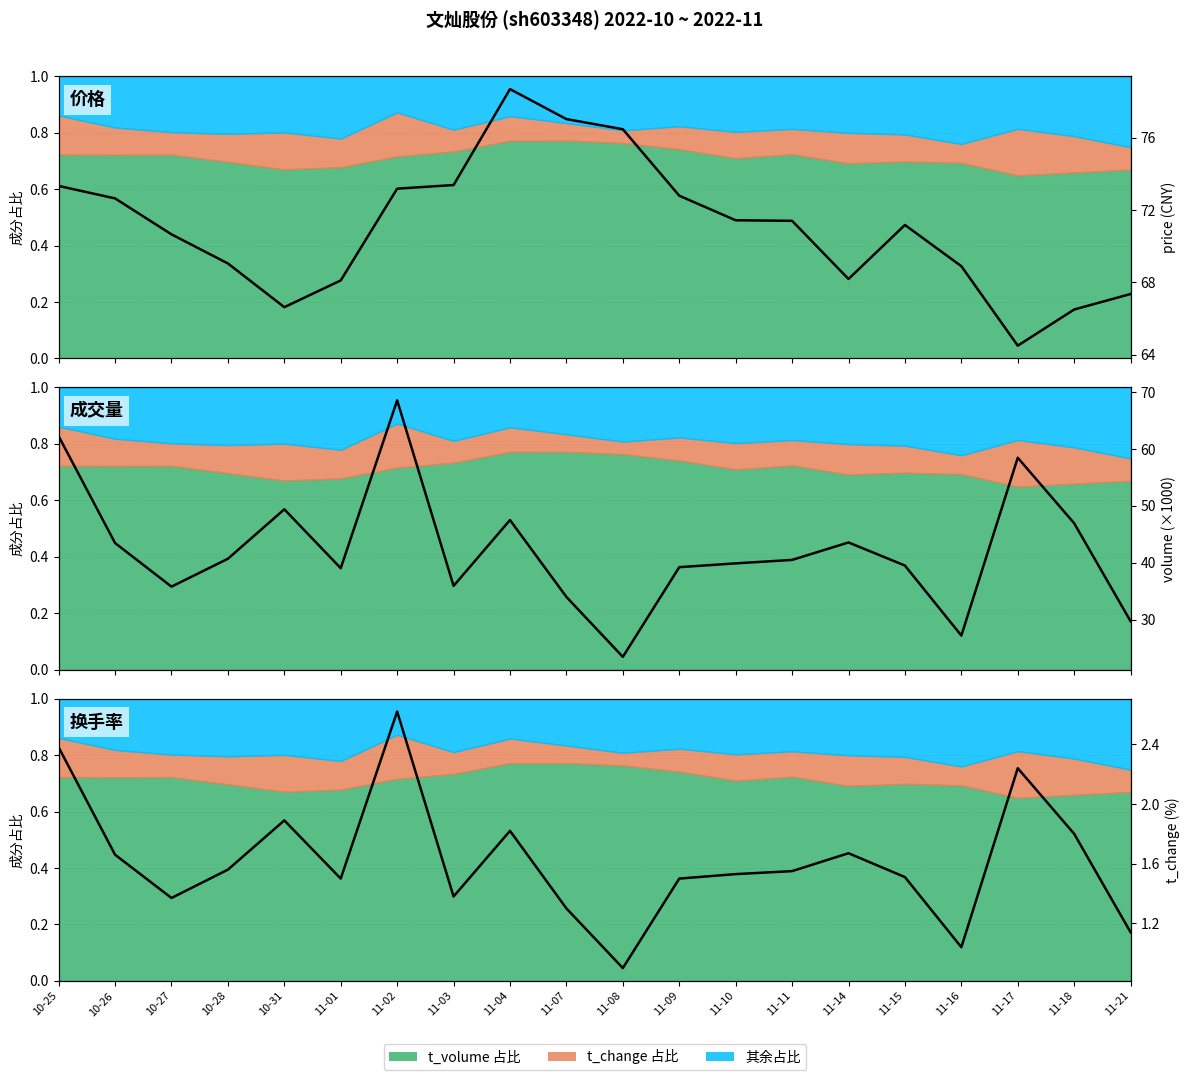

Which series has the largest range (max minus min)?

成交量 (Volume)